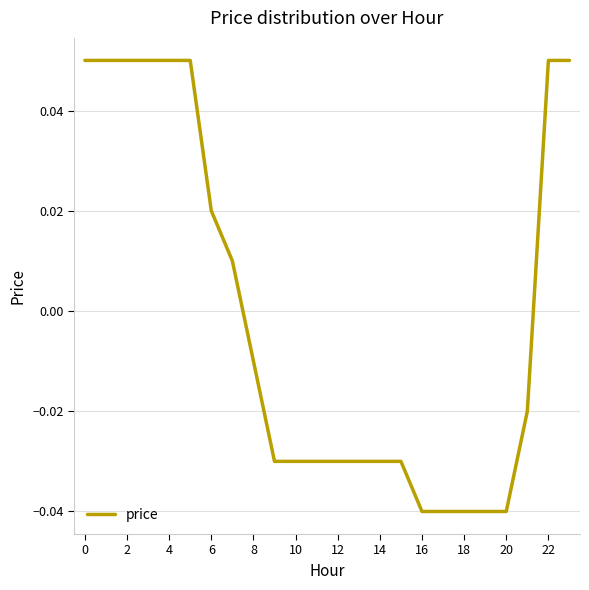

How many lines are shown in the chart?

1